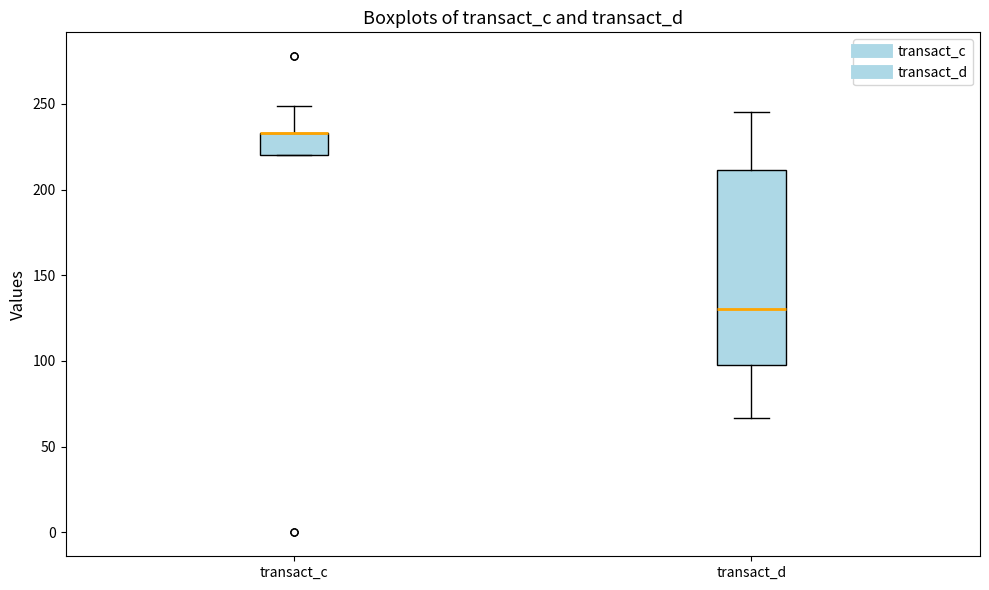

Which box is the tallest, from its lower edge to its upper edge?

transact_d